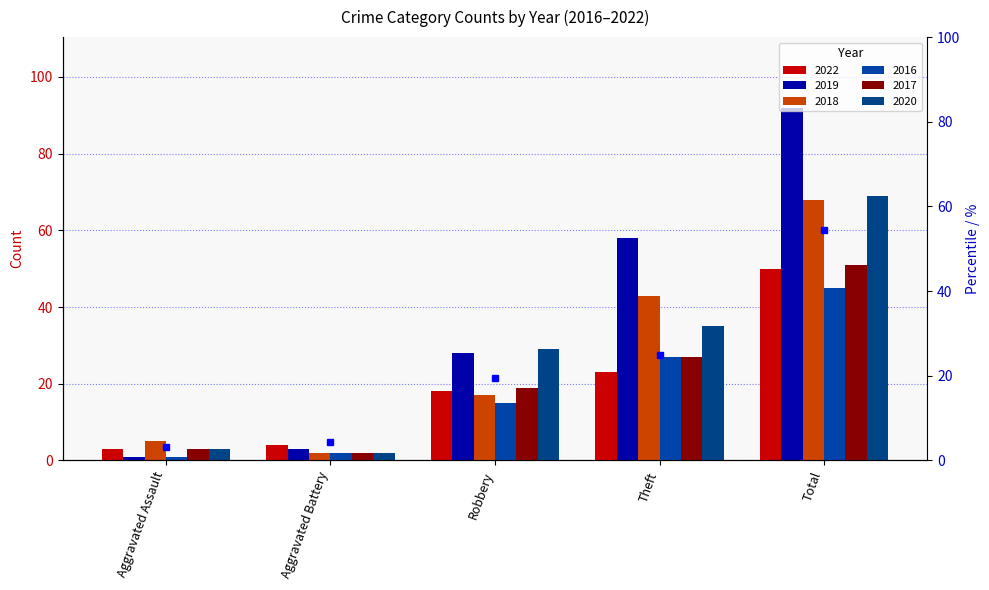

The value at Aggravated Battery is 7.6. True or false?

False